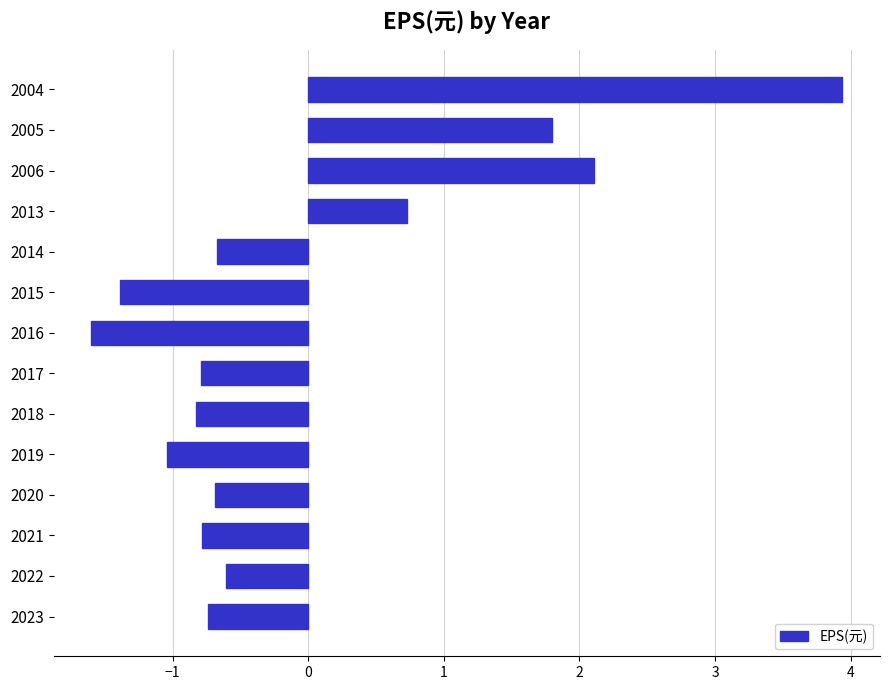

At which label is the value closest to 1?

2013